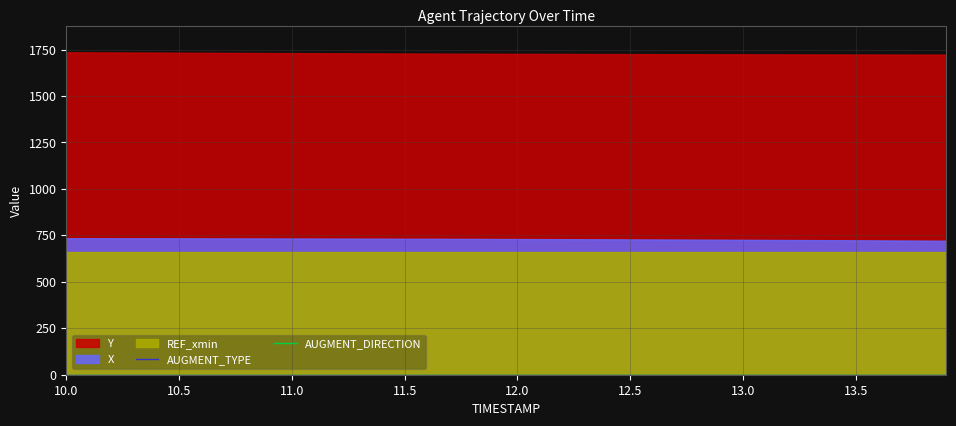

Which series has the largest range (max minus min)?

X